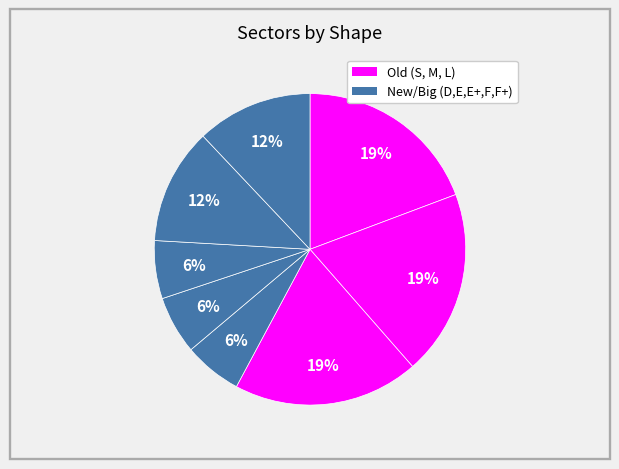

How many slices are in this pie chart?

8